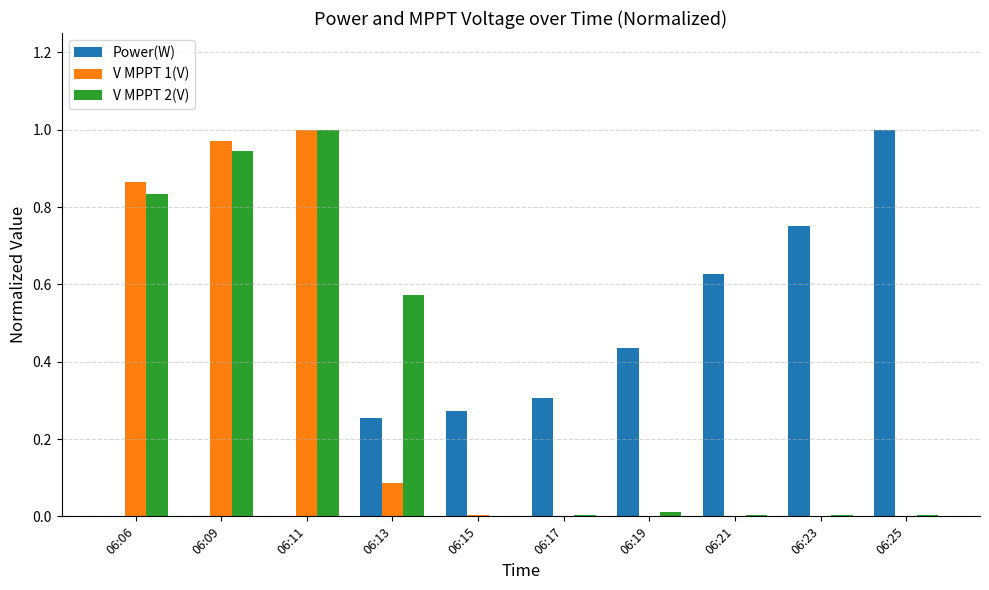

How many series are shown in this chart?

3